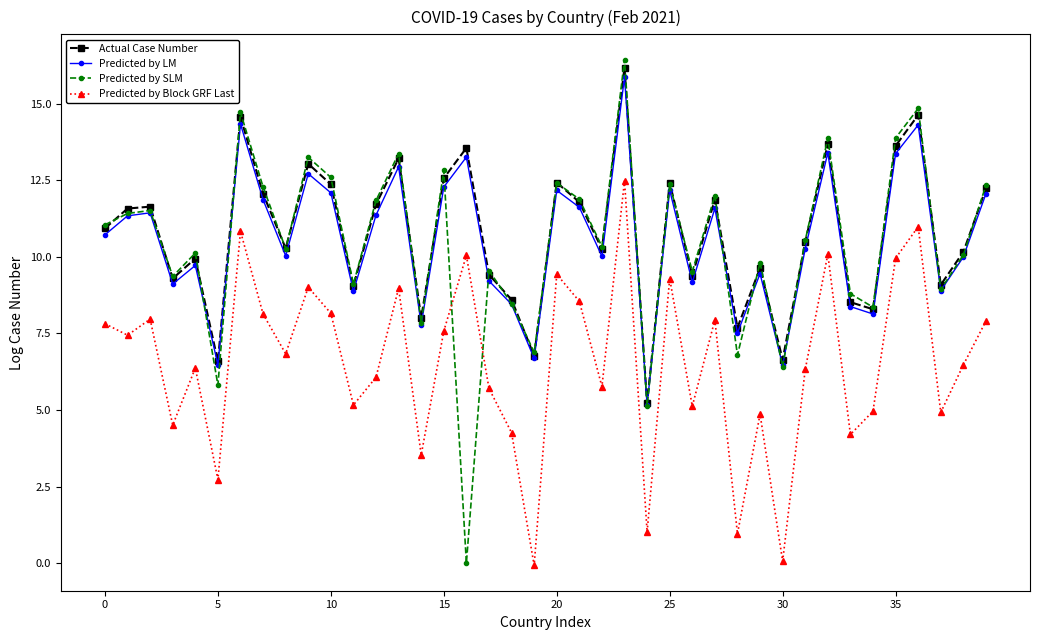

What is the value of the Actual Case Number point at the 16th from the left?

12.6